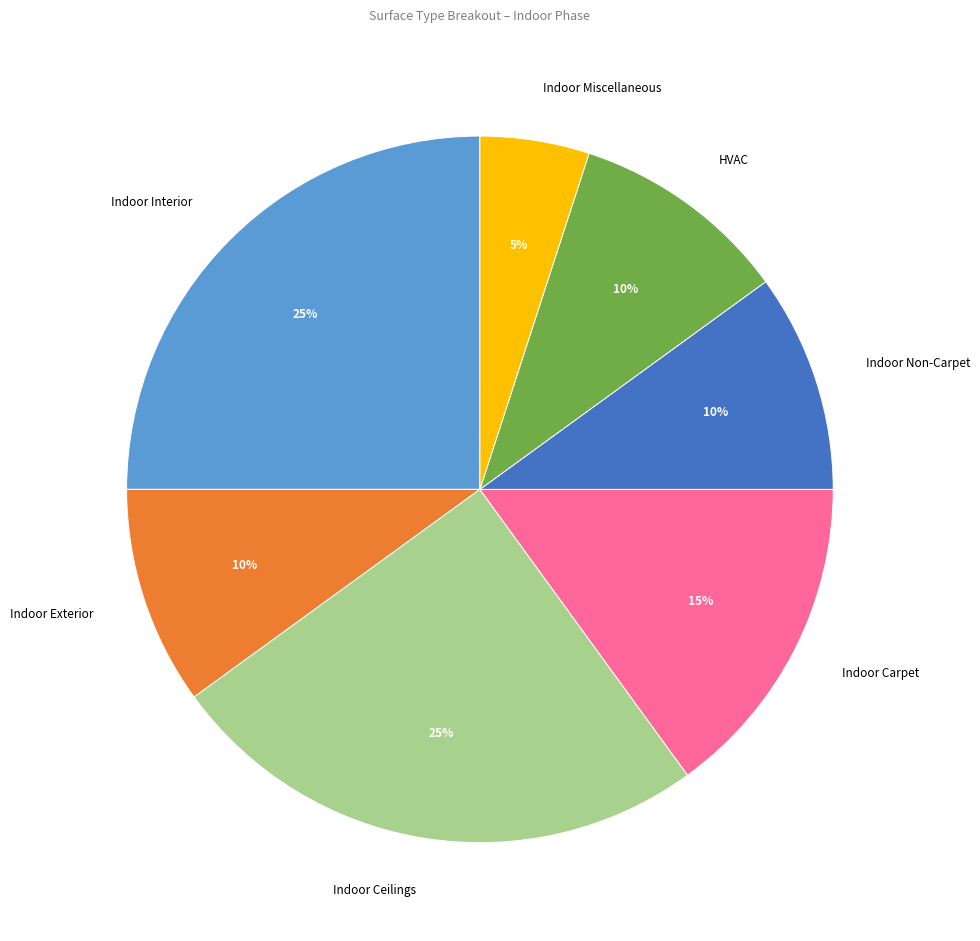

Which category has the smallest portion of the pie?

Indoor Miscellaneous